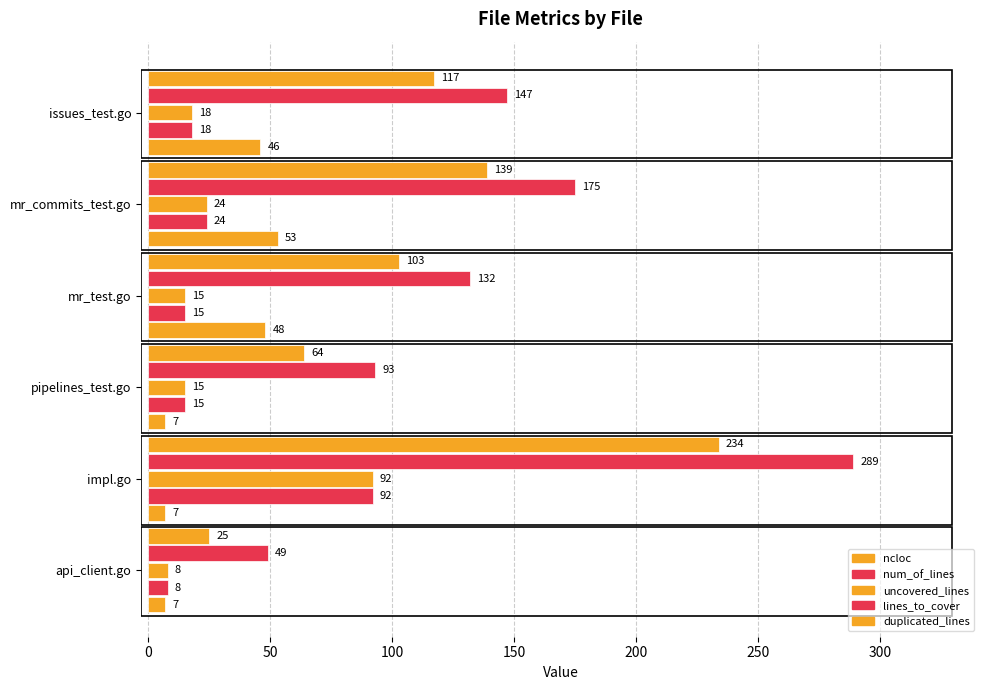

What is the average value of the duplicated_lines series?

28